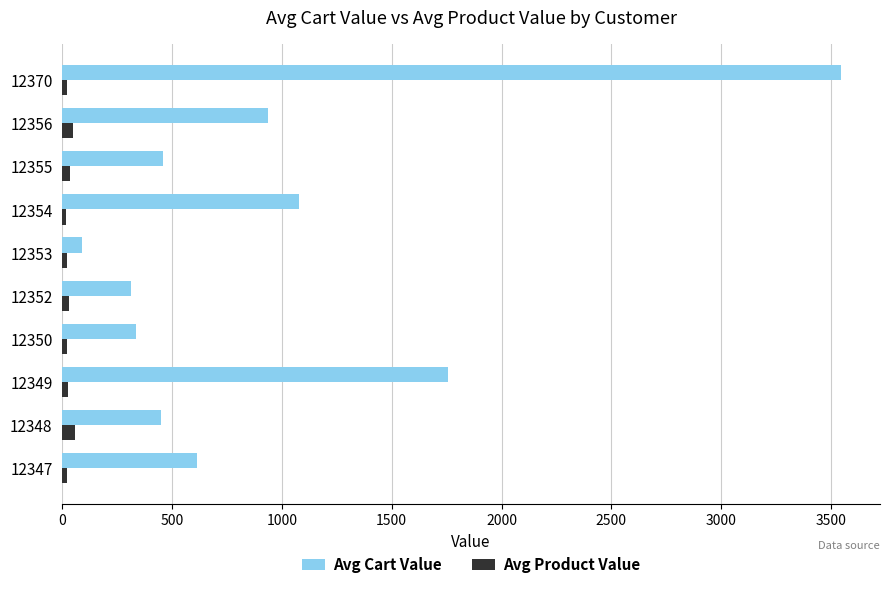

What is the average value of the Avg Cart Value series?

958.1